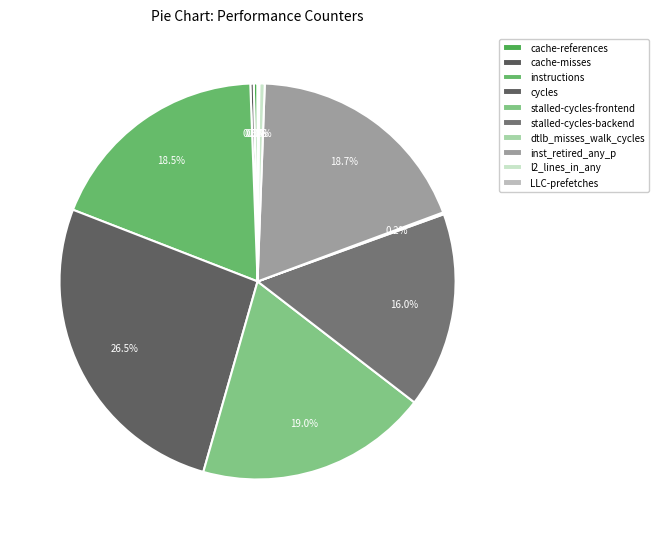

Which category has the smallest portion of the pie?

LLC-prefetches